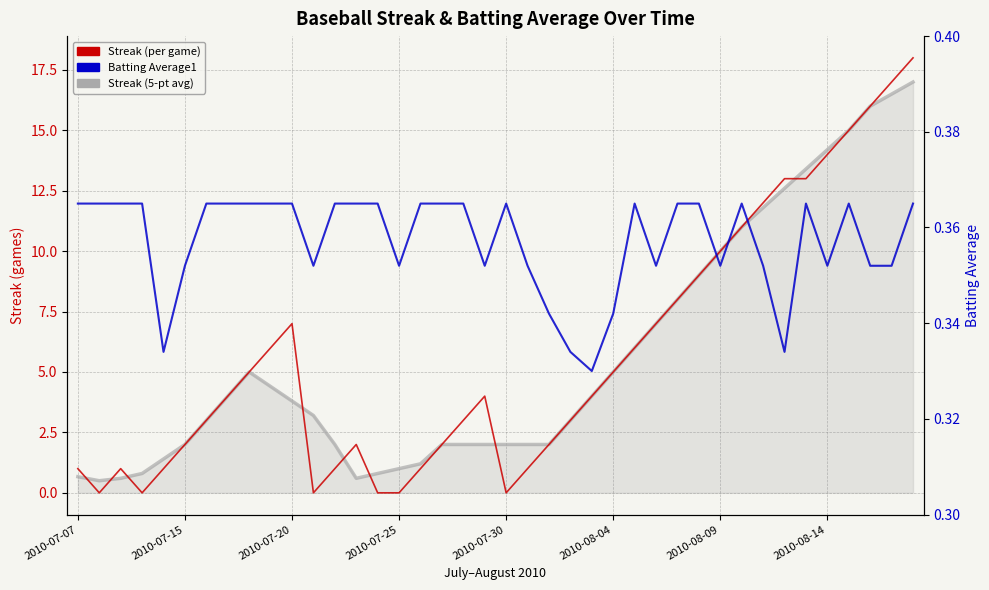

How many data points in Streak (5-pt avg) are less than 3?

17